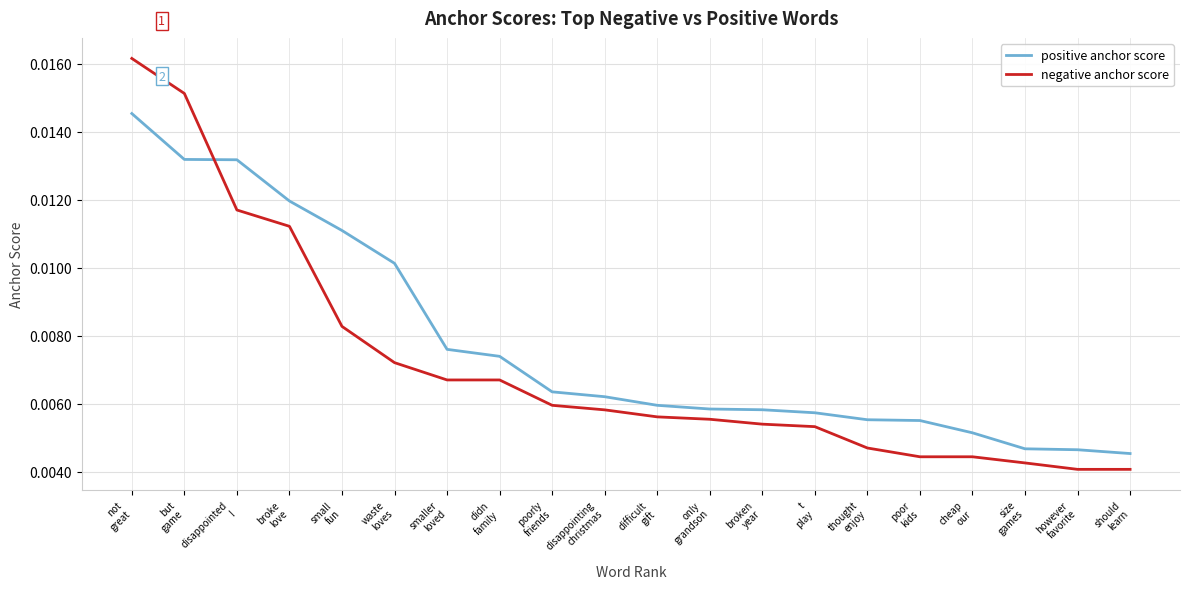

At how many categories does at least one series exceed 0?

20